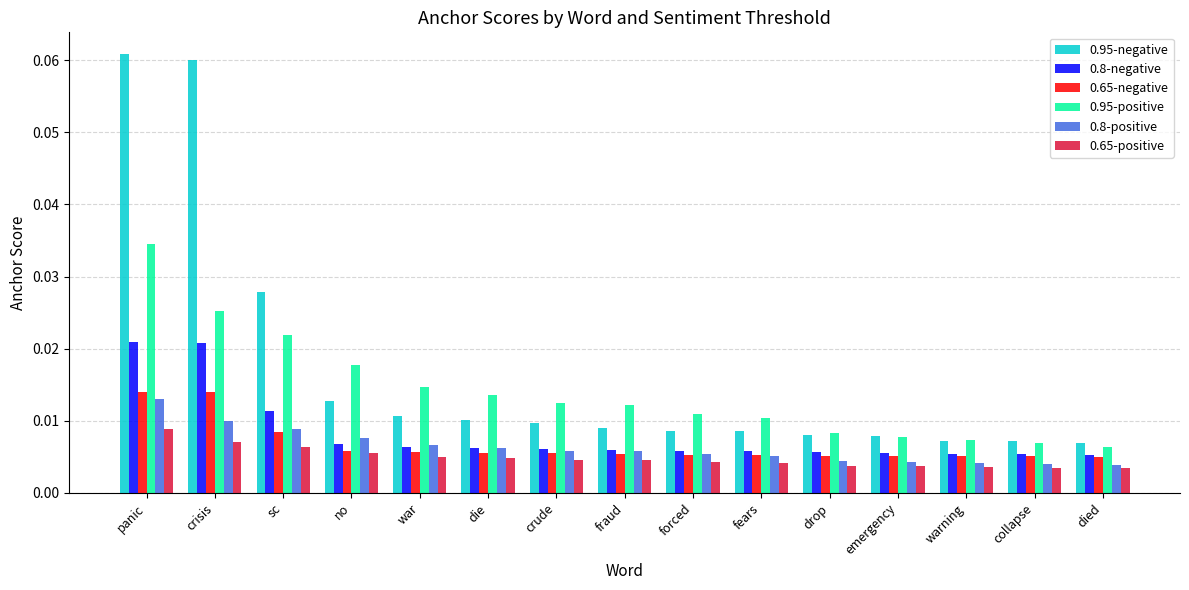

At which label does 0.95-positive reach its peak?

panic